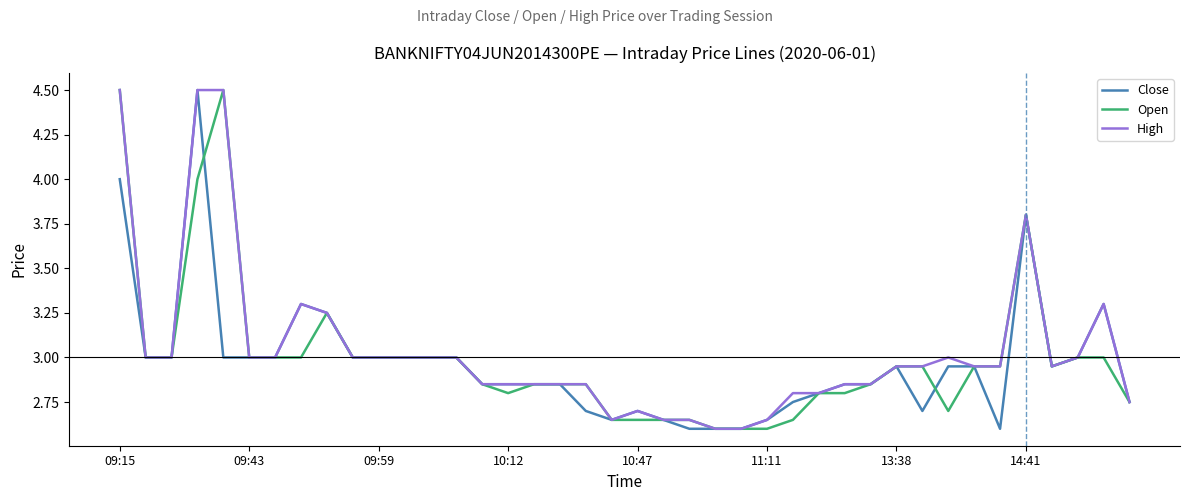

What is the highest value of the High series?

4.5